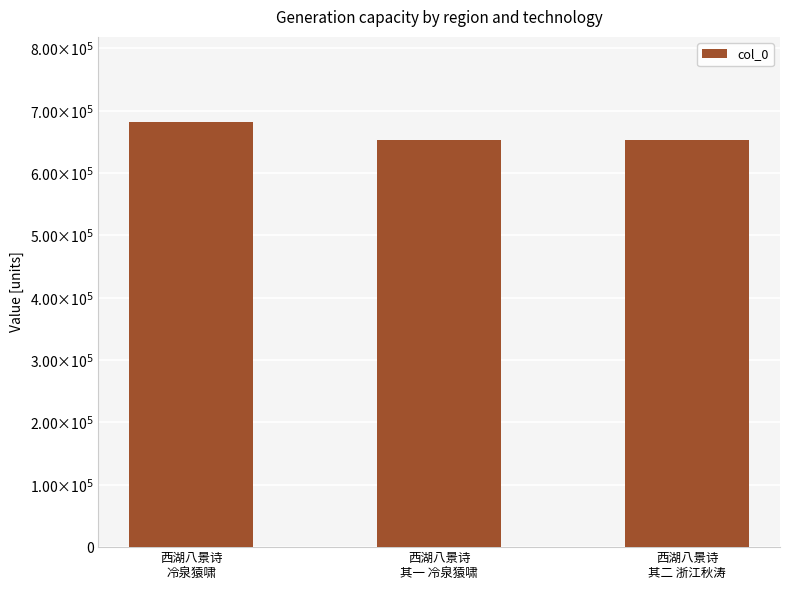

Reading left to right, transcribe all the data shown in this chart.

682020	652485	652486